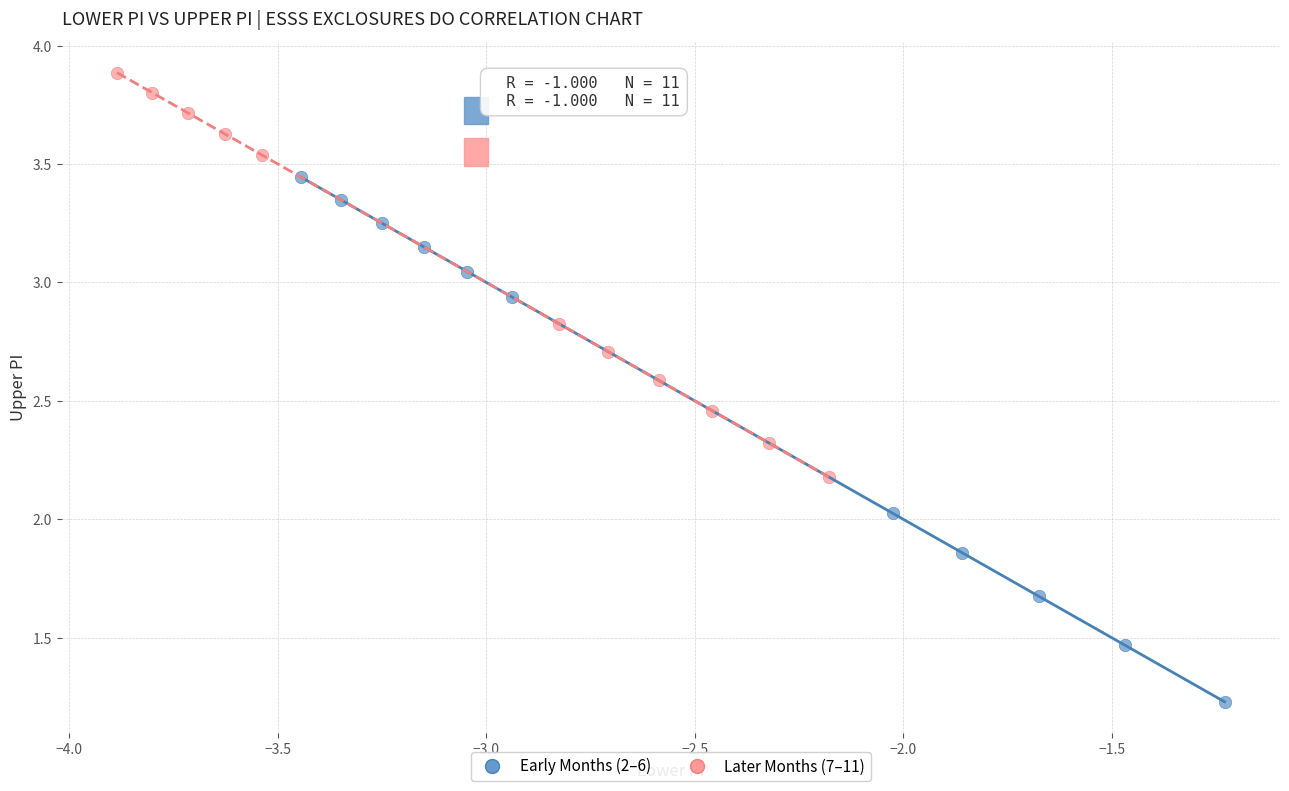

Which series has the largest Y range (max minus min)?

Early Months (2–6)